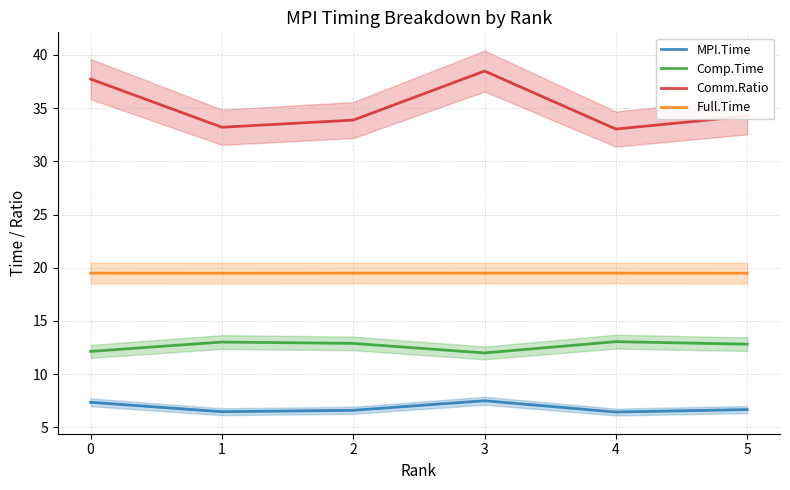

What is the total value across all series at 4?

72.0